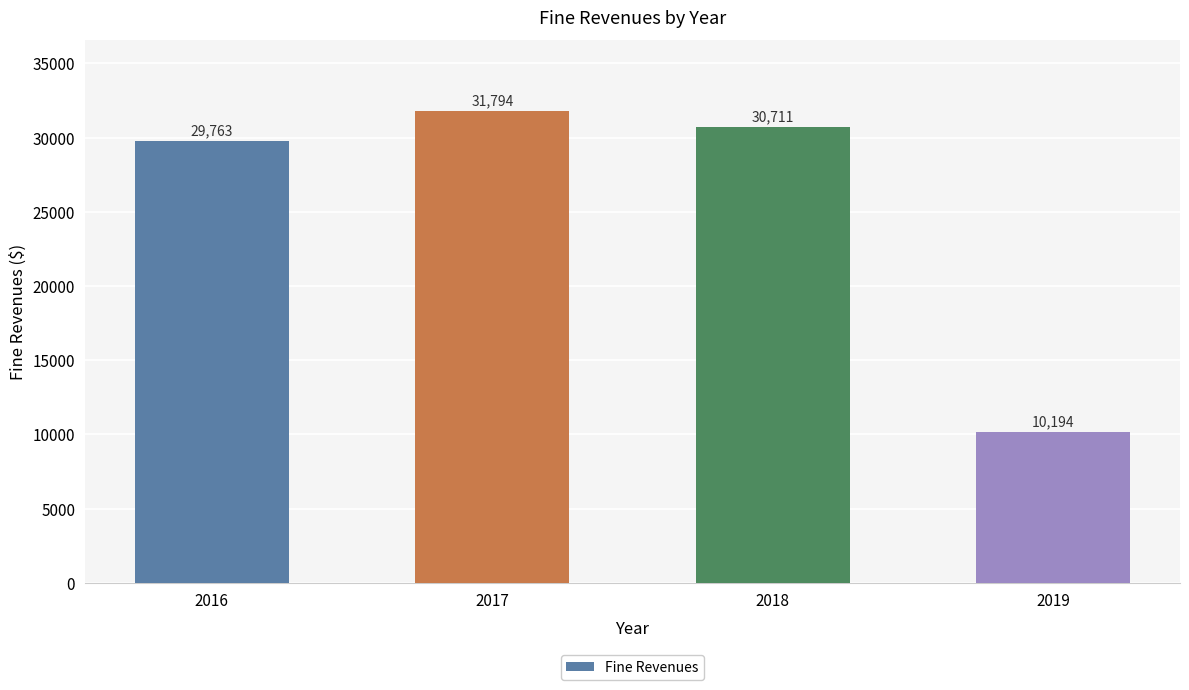

The chart shows a value of 10194 at 2019. True or false?

True